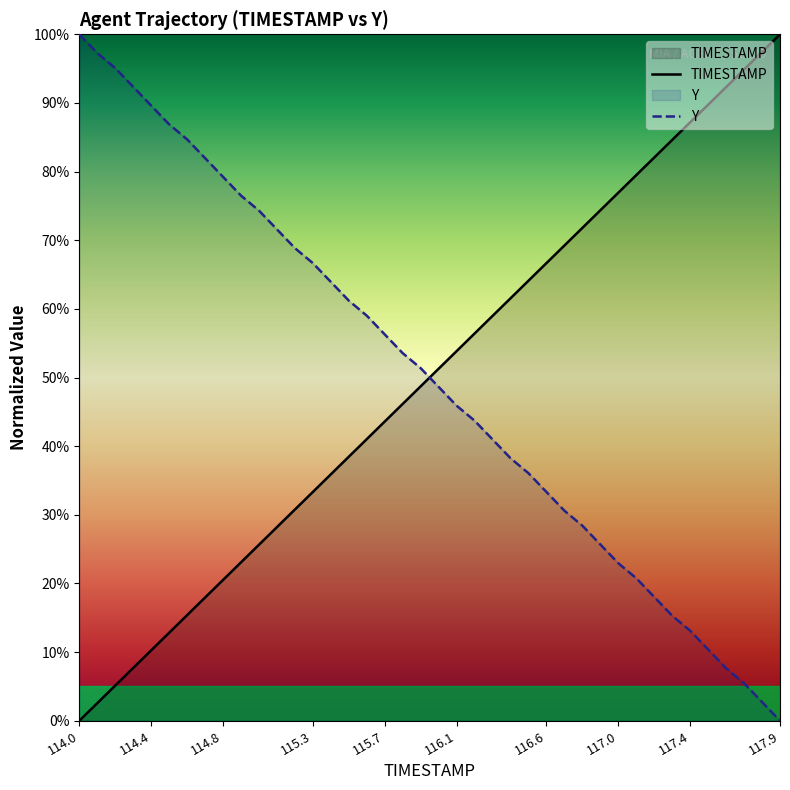

True or false: Y has more than 0 interior local peaks.

False